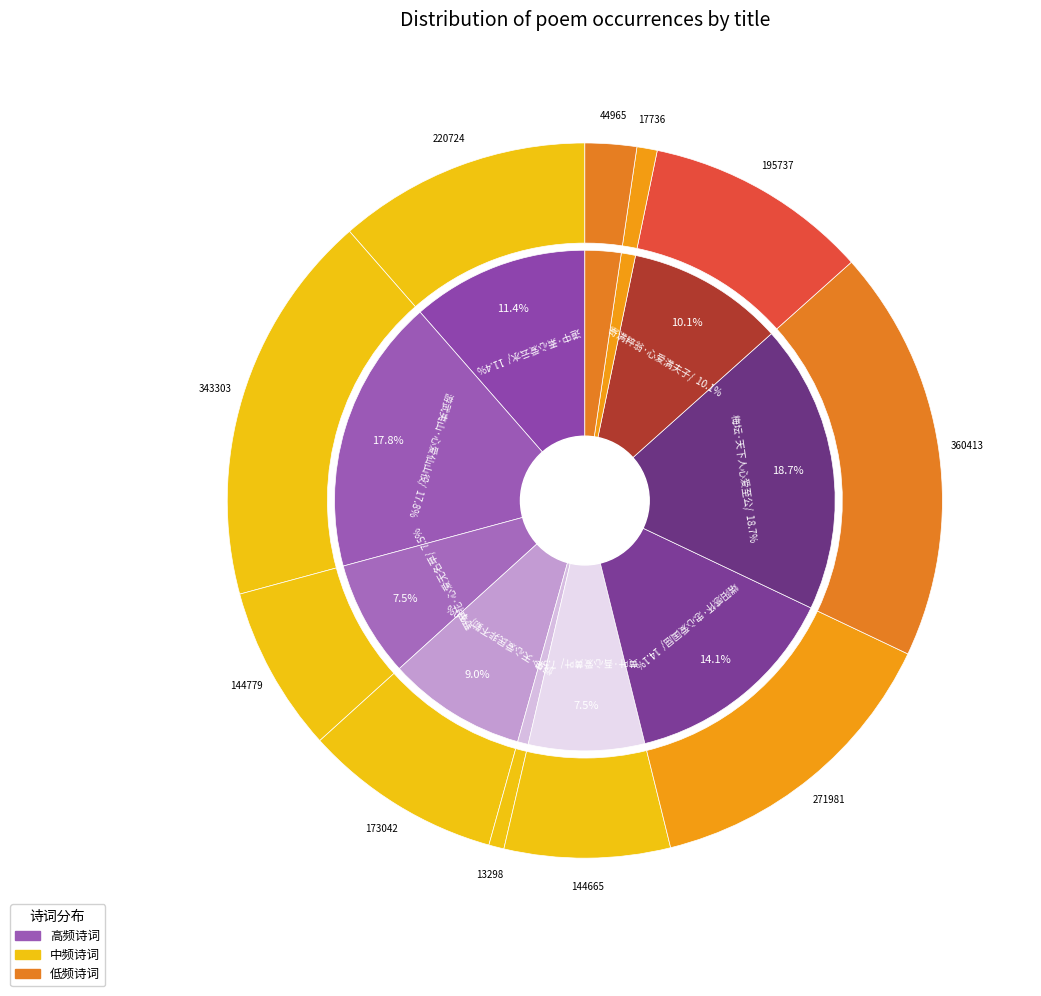

Does 悯旱·天心爱民非不勤 represent more than half of the total?

No